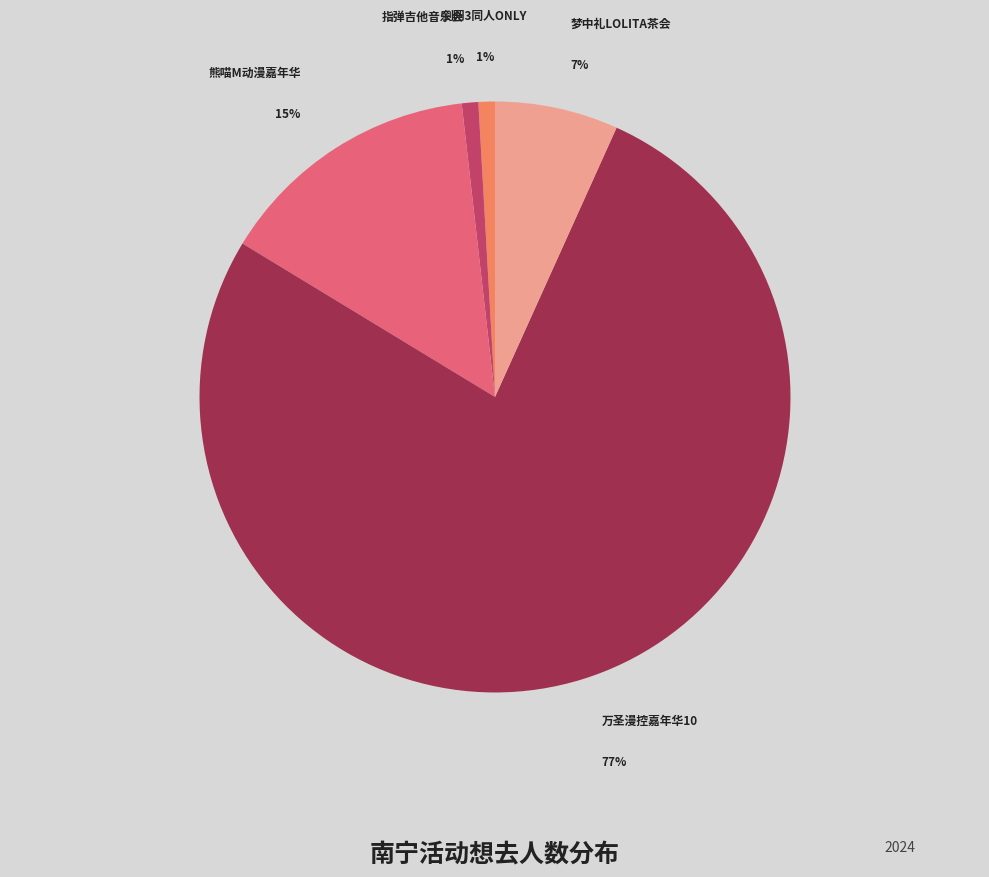

To the nearest percent, what is the average slice percentage?

20%